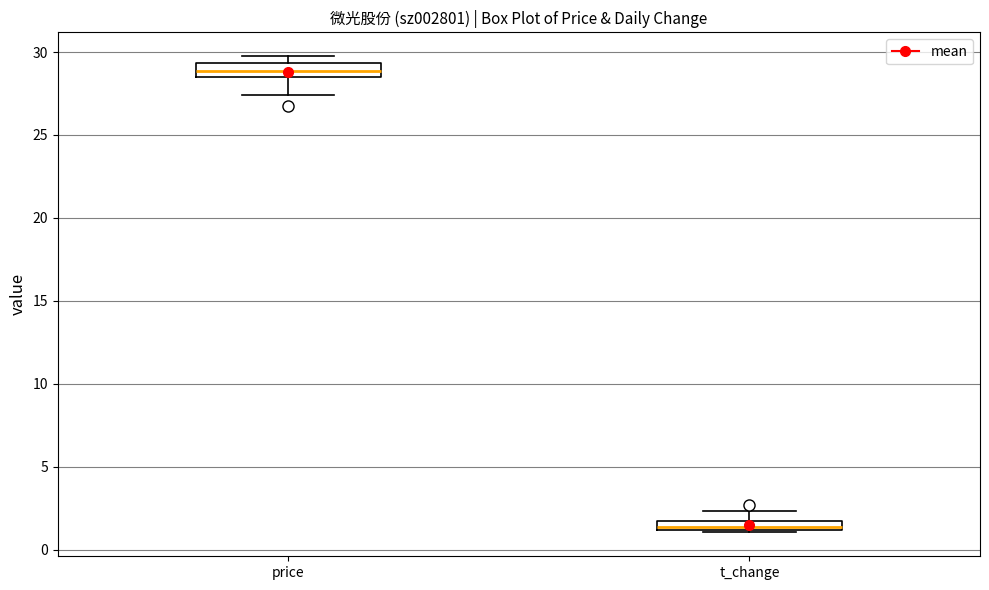

Which box has the highest median line?

price